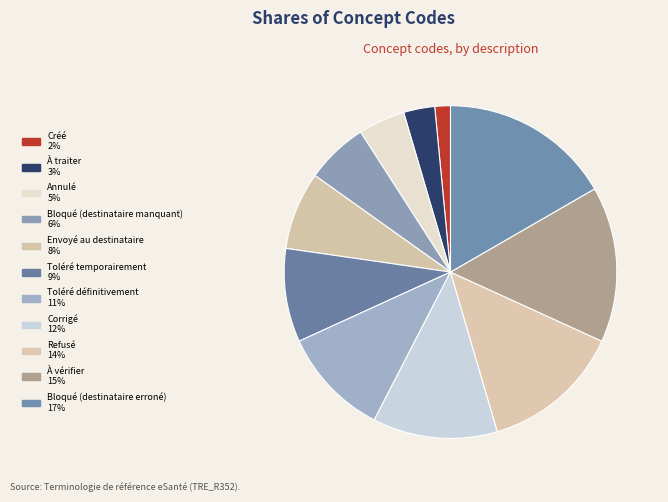

Combined, what portion of the pie is Corrigé and Refusé?

25.8%